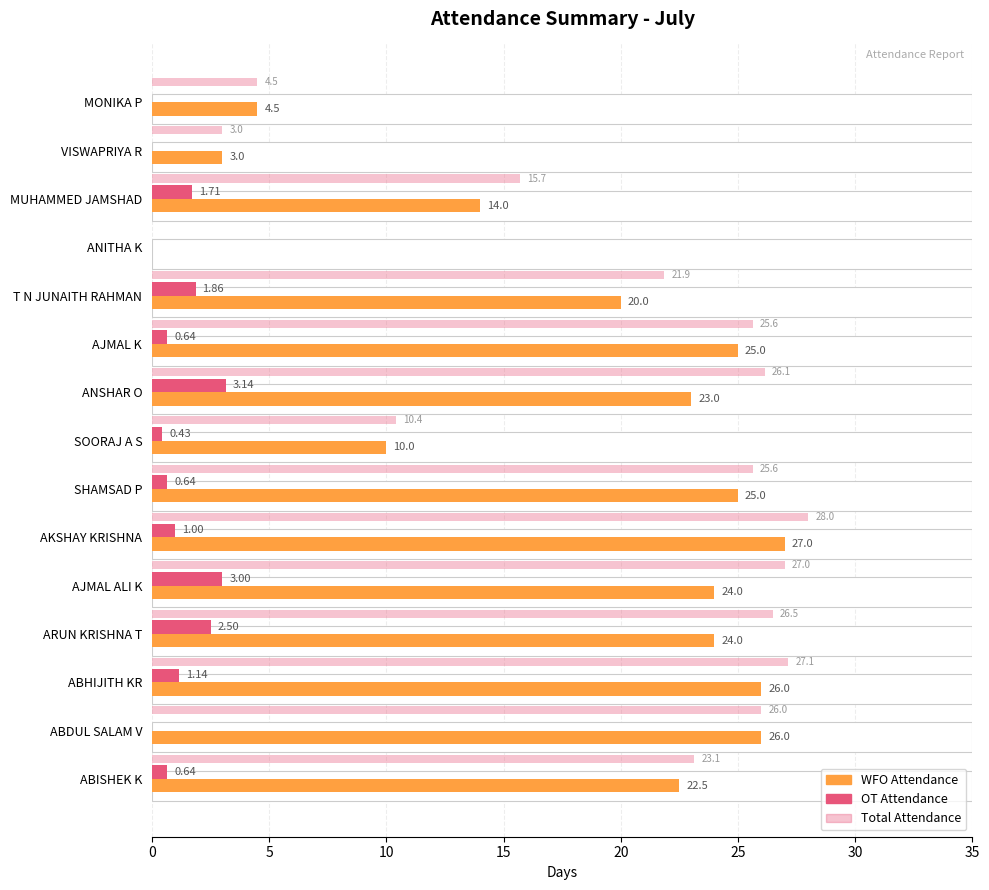

At ABHIJITH KR, list the series in order from largest to smallest.

Total Attendance, WFO Attendance, OT Attendance